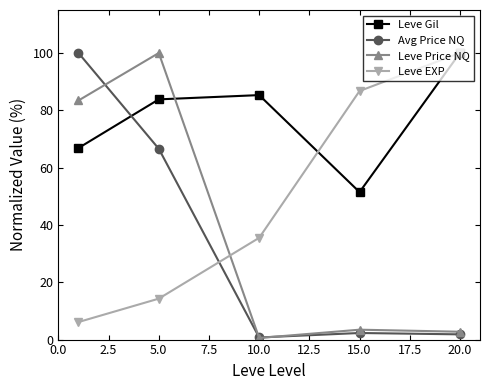

Which series has the largest total across all categories?

Leve Gil